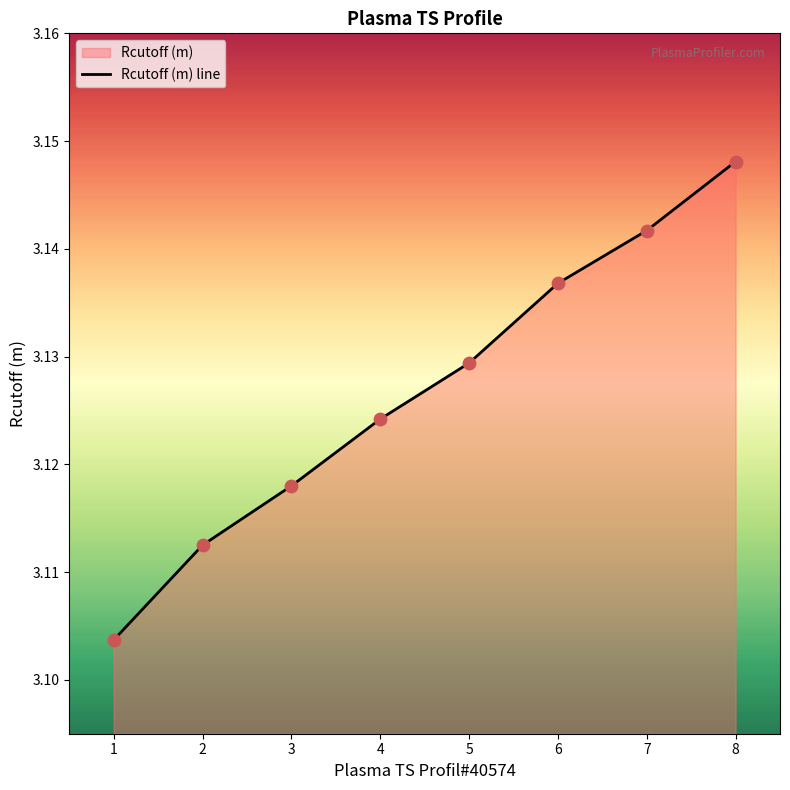

Which has a higher value, 2 or 6?

6